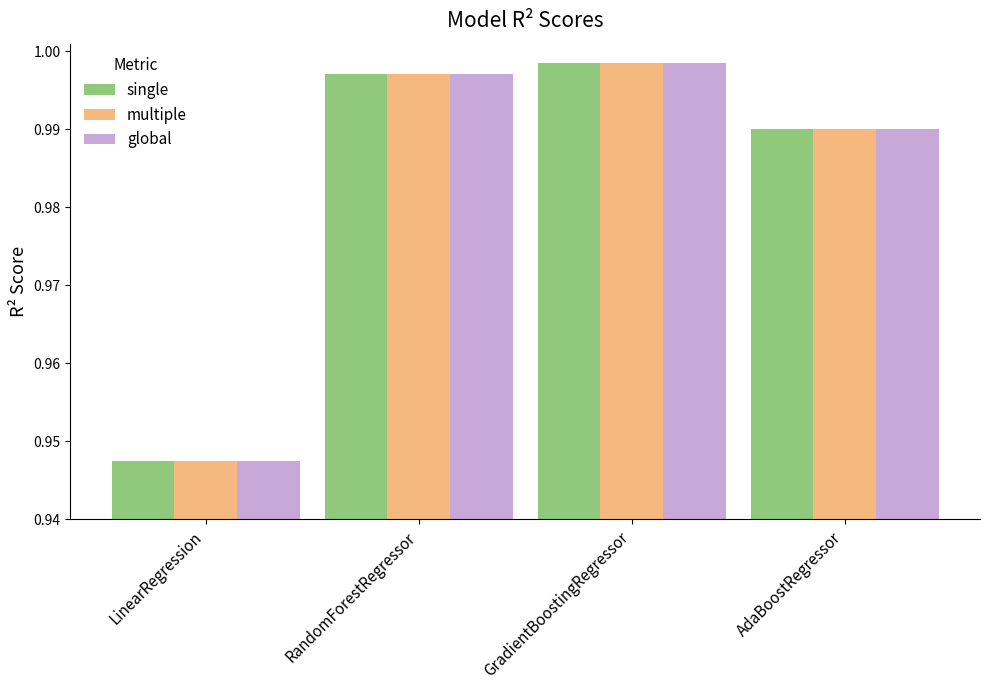

What is the difference between the maximum and minimum values in the single series?

0.1